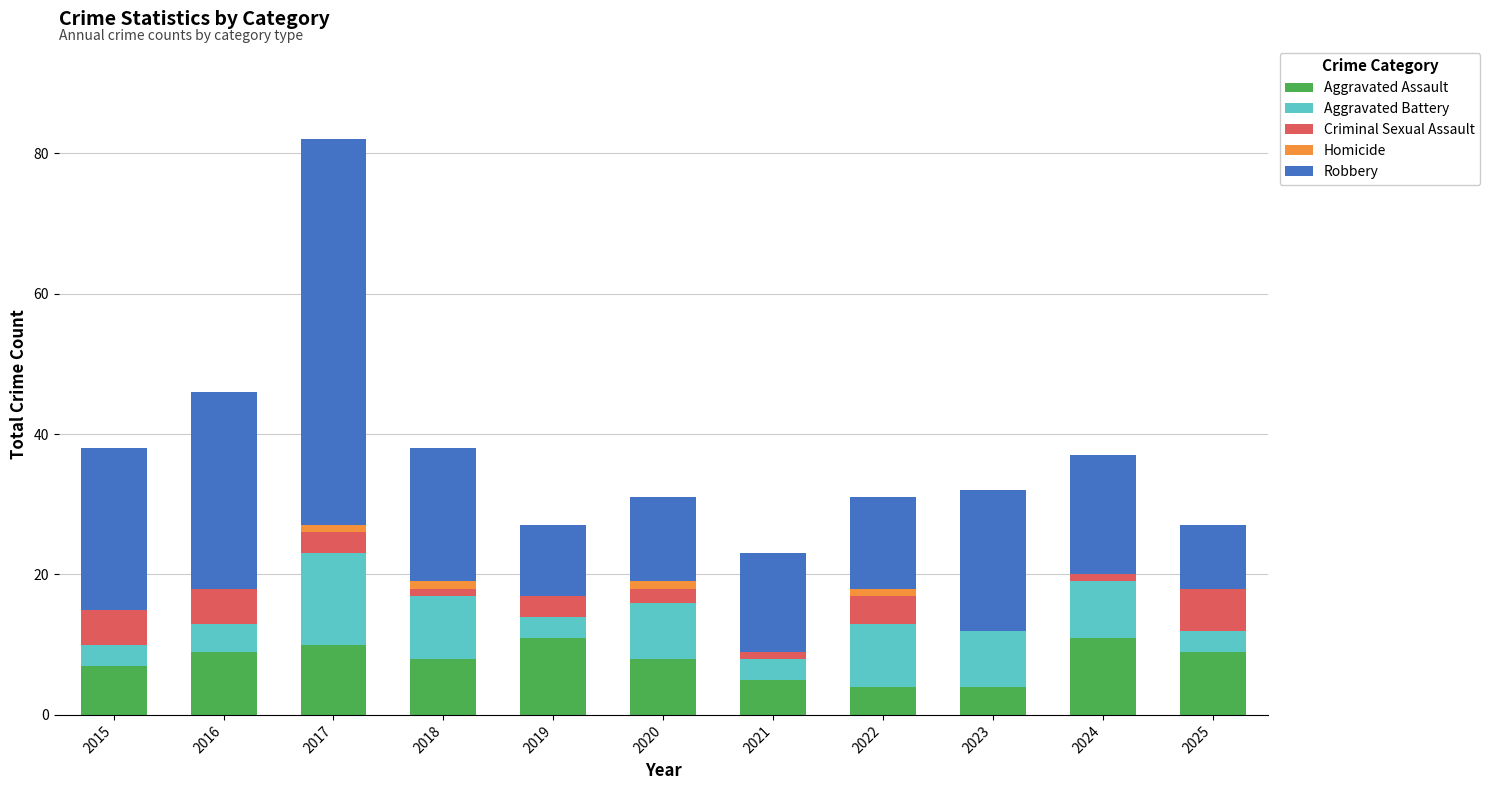

Are the bars horizontal?

No